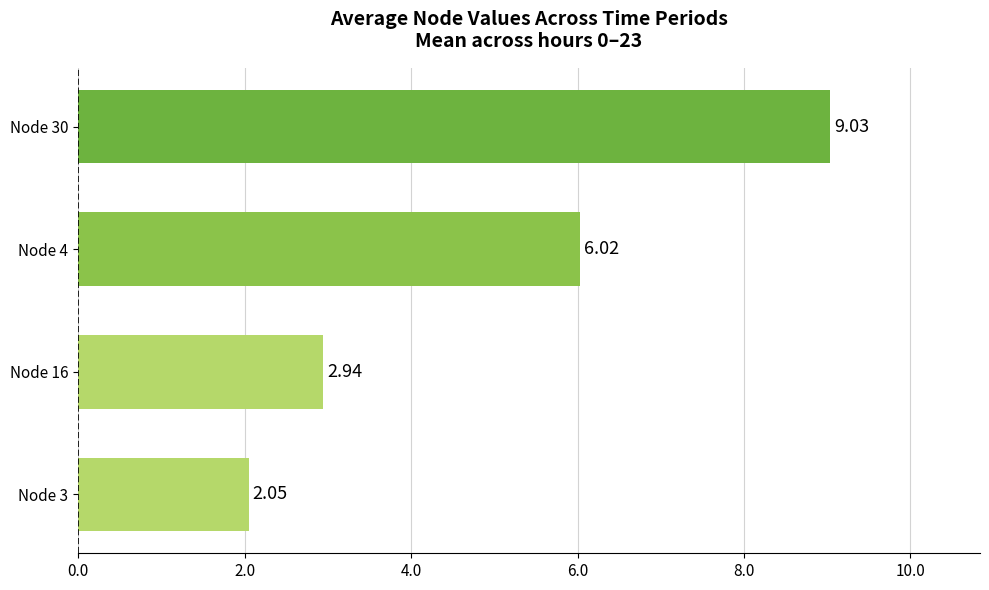

List the labels in order of value, smallest first.

Node 3, Node 16, Node 4, Node 30